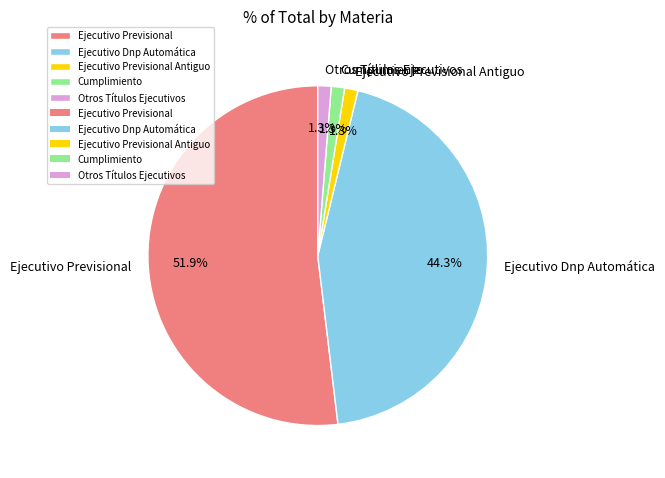

To the nearest percent, what is the combined percentage of Ejecutivo Dnp Automática and Cumplimiento?

46%